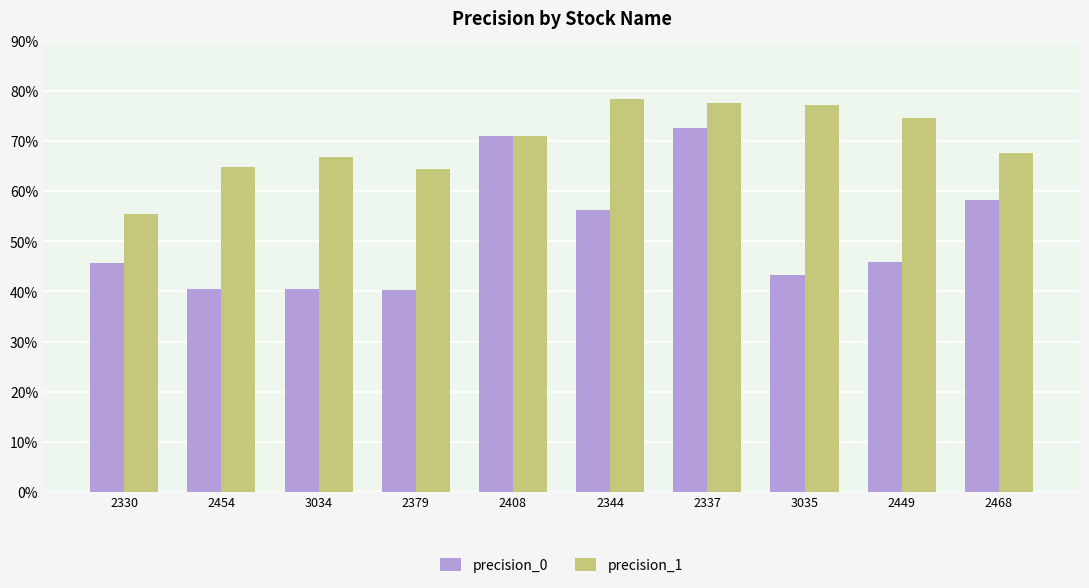

Which series has the largest range (max minus min)?

precision_0